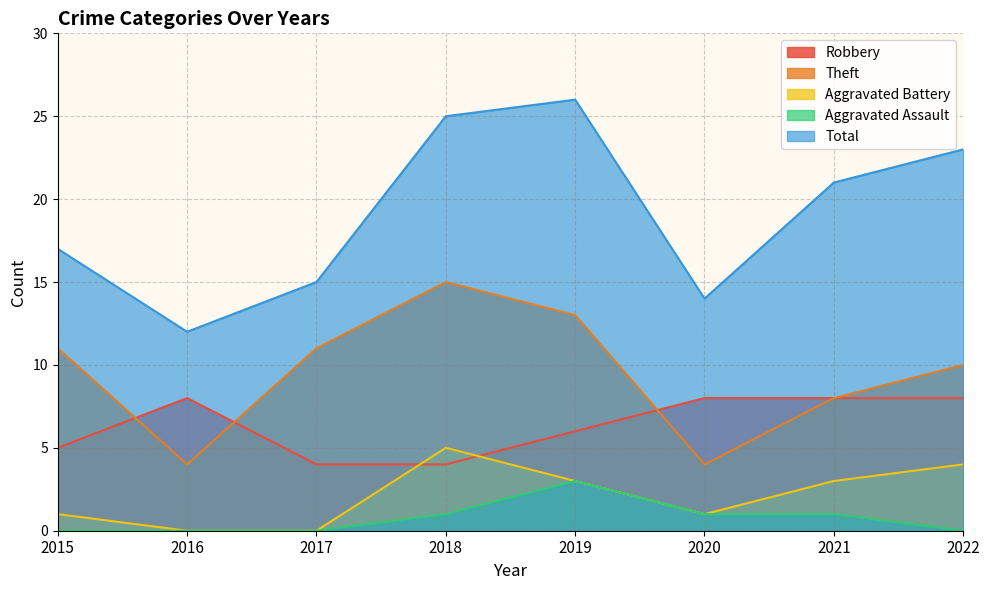

Reading left to right, transcribe all the data shown in this chart.

Robbery: 2015=5	2016=8	2017=4	2018=4	2019=6	2020=8	2021=8	2022=8
Theft: 2015=11	2016=4	2017=11	2018=15	2019=13	2020=4	2021=8	2022=10
Aggravated Battery: 2015=1	2016=0	2017=0	2018=5	2019=3	2020=1	2021=3	2022=4
Aggravated Assault: 2015=0	2016=0	2017=0	2018=1	2019=3	2020=1	2021=1	2022=0
Total: 2015=17	2016=12	2017=15	2018=25	2019=26	2020=14	2021=21	2022=23